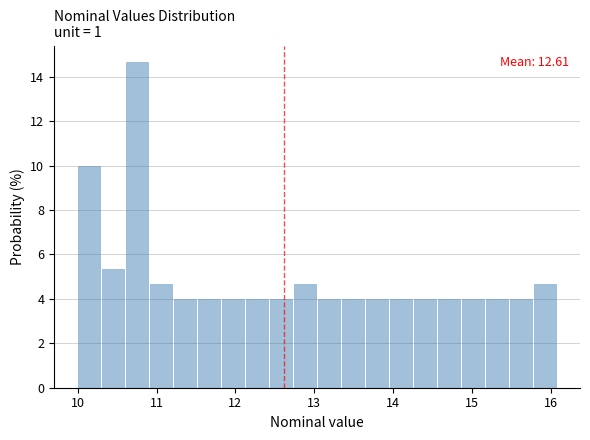

Around what value on the x-axis is the tallest bar? Give the approximate position of its centre, as read against the axis.

10.7